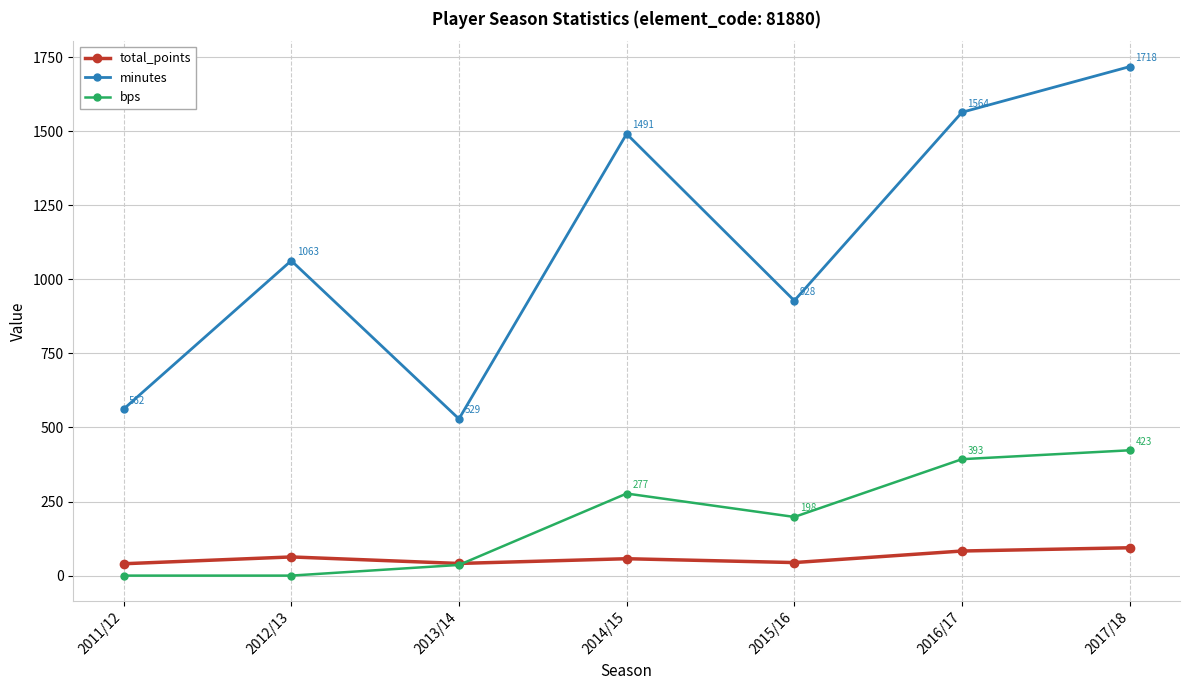

Reading right to left, extract all data points from this chart.

total_points: 94	83	44	57	41	63	40
minutes: 1718	1564	928	1491	529	1063	562
bps: 423	393	198	277	36	0	0